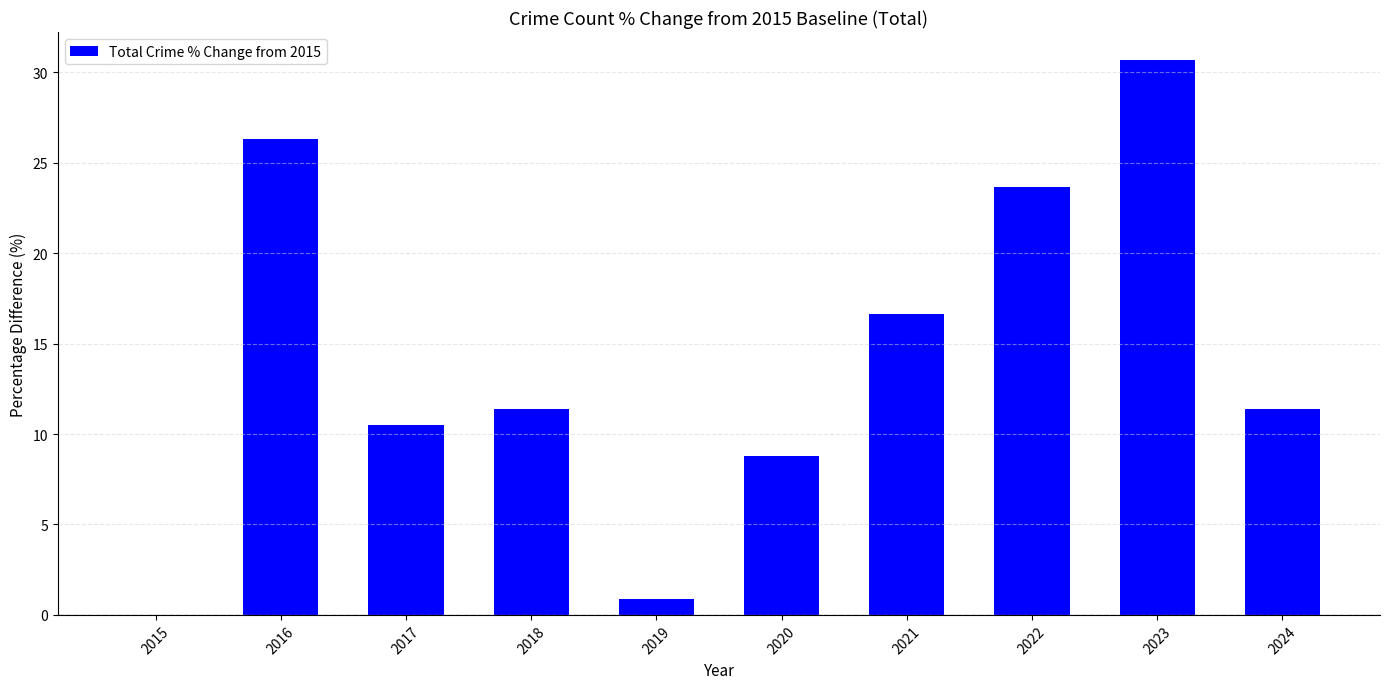

What is the sum of all values?

140.4